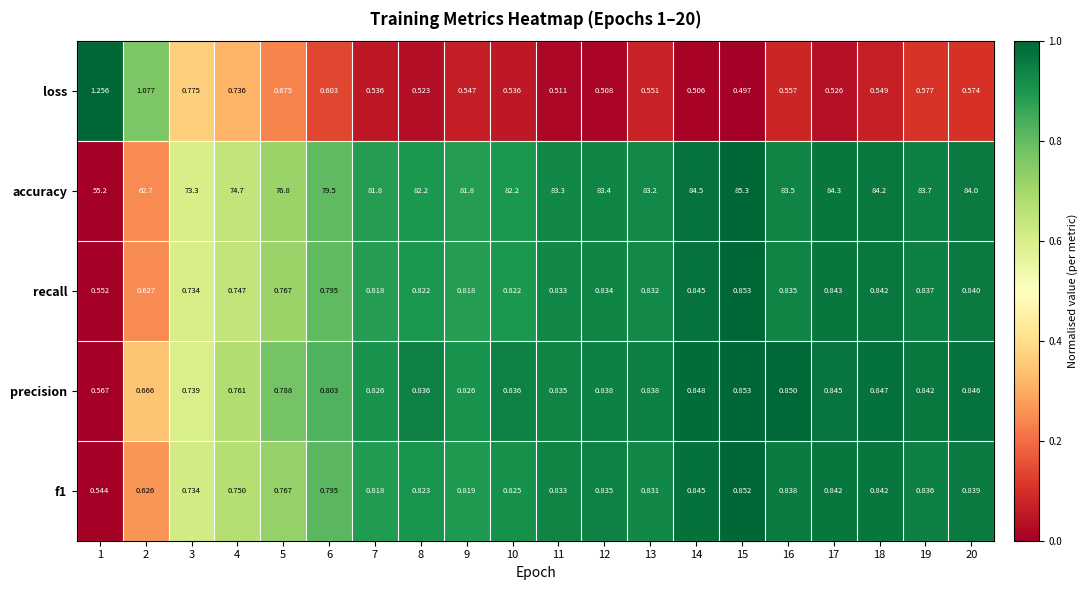

What is the total value across all series at 8?

85.2